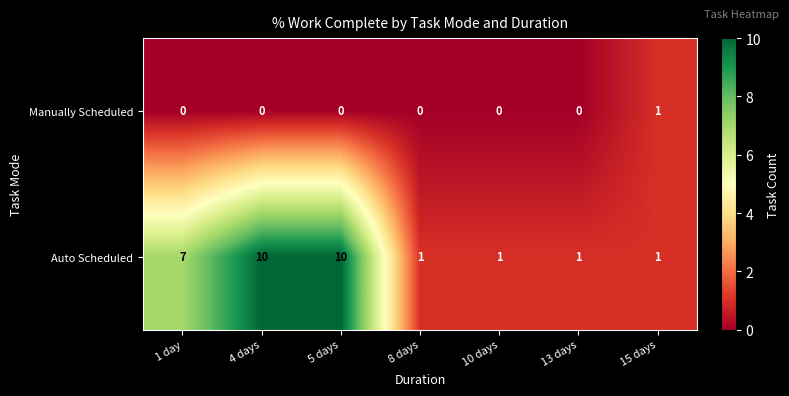

At how many categories does at least one series exceed 2?

3